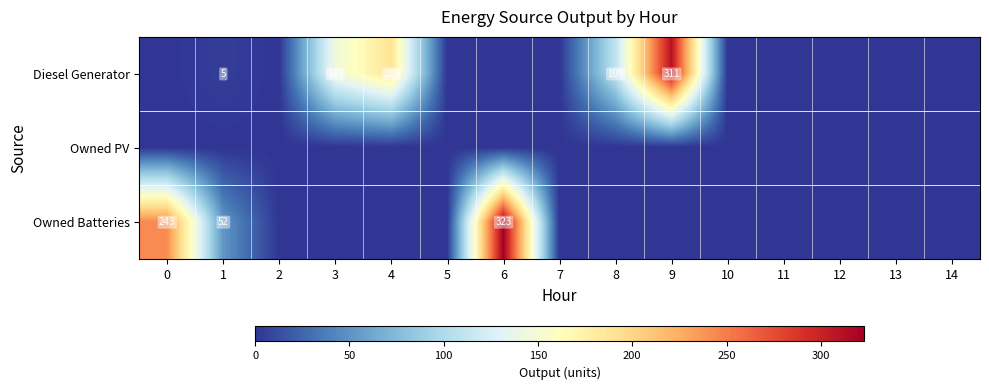

At how many categories does at least one series exceed 136?

5